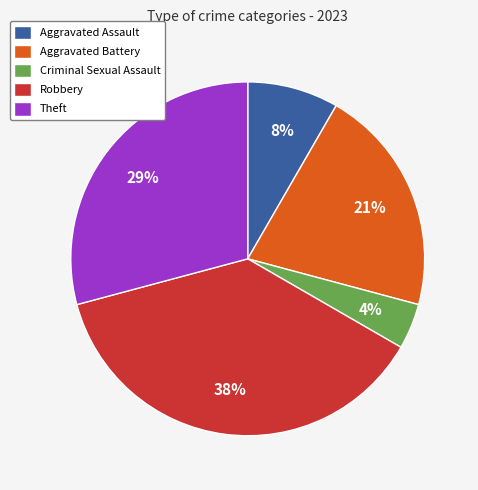

How many slices are in this pie chart?

5